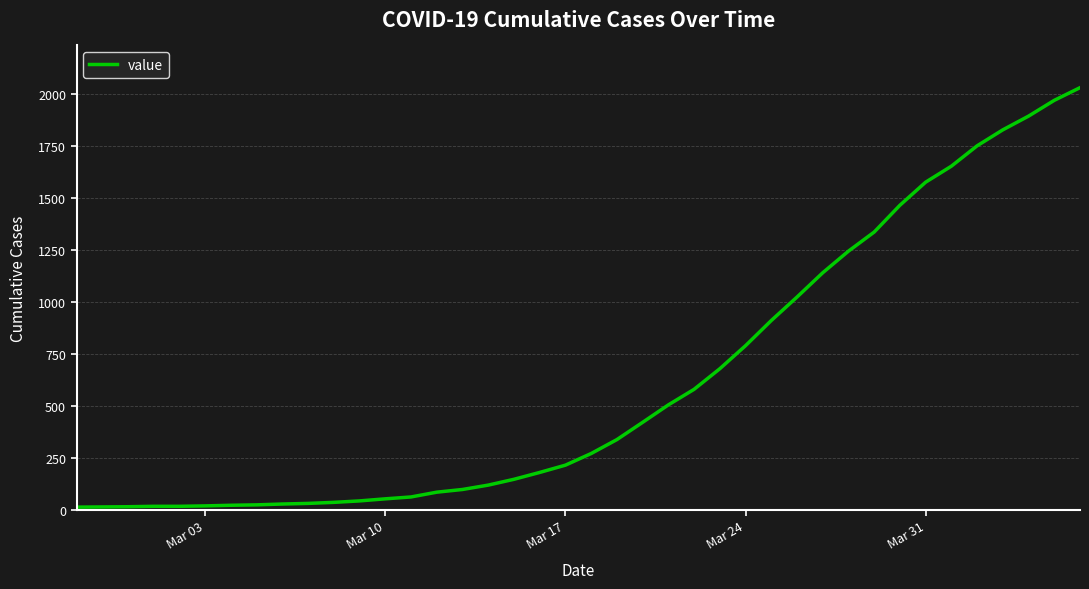

What is the greatest value displayed?

2032